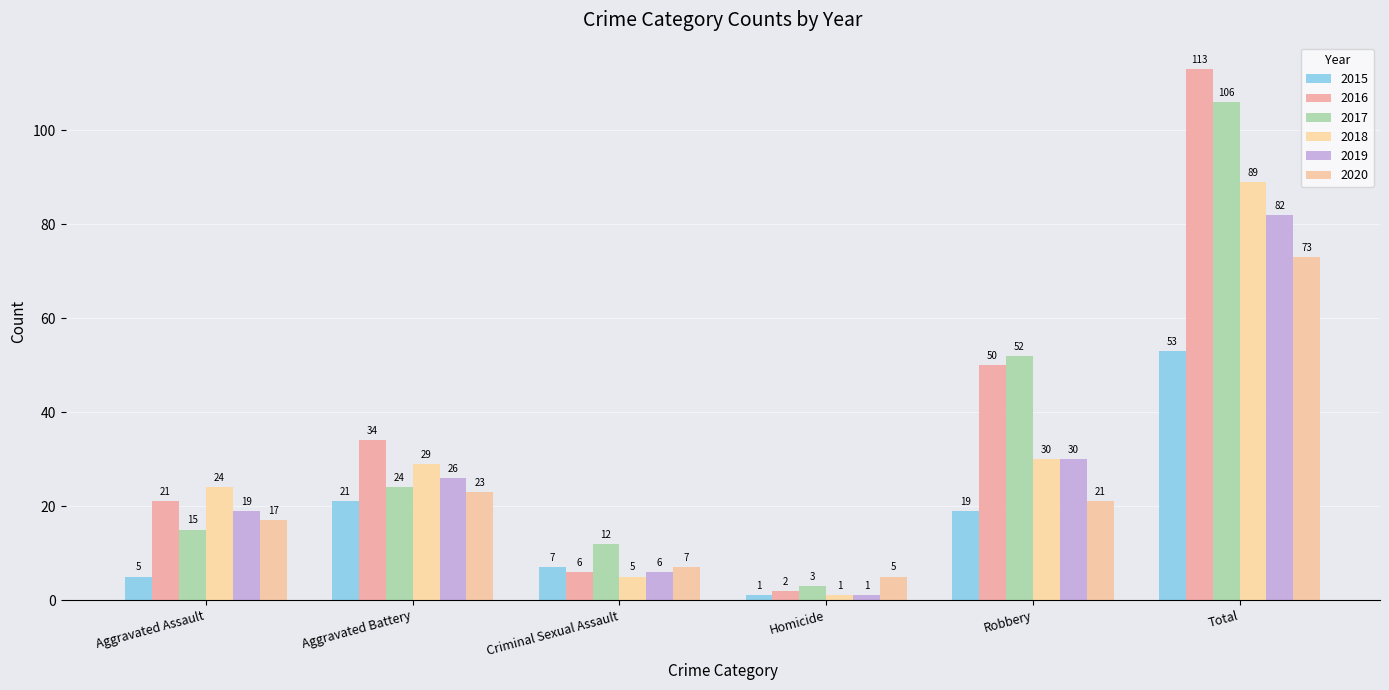

At which label is 2018 closest to 45?

Robbery